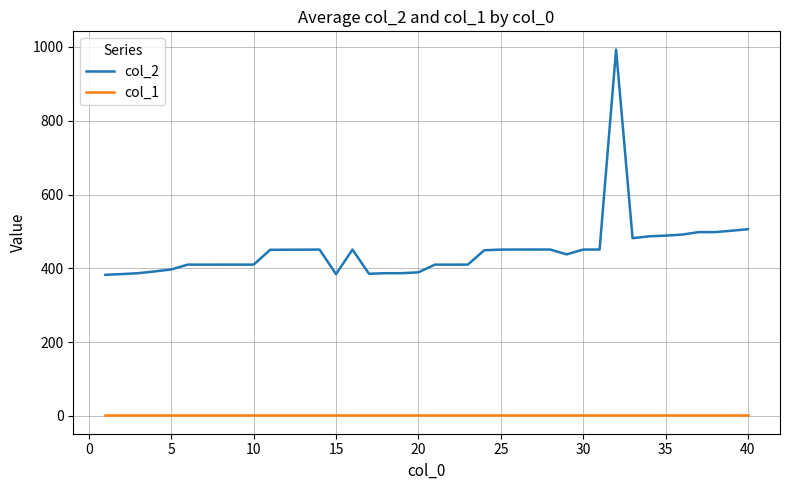

In col_2, how many points are lower than both neighbors (excluding endpoints)?

4